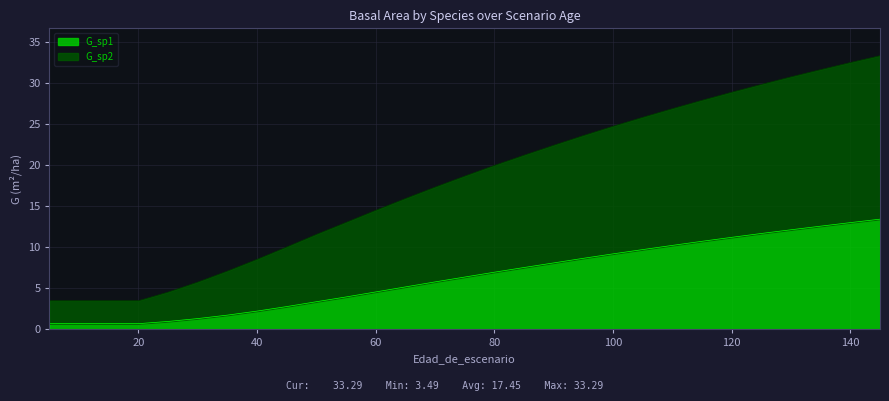

List the labels in order of G_sp2 value, smallest first.

5, 5, 10, 15, 20, 25, 30, 35, 40, 45, 50, 55, 60, 65, 70, 75, 80, 85, 90, 95, 100, 105, 110, 115, 120, 125, 130, 135, 140, 145